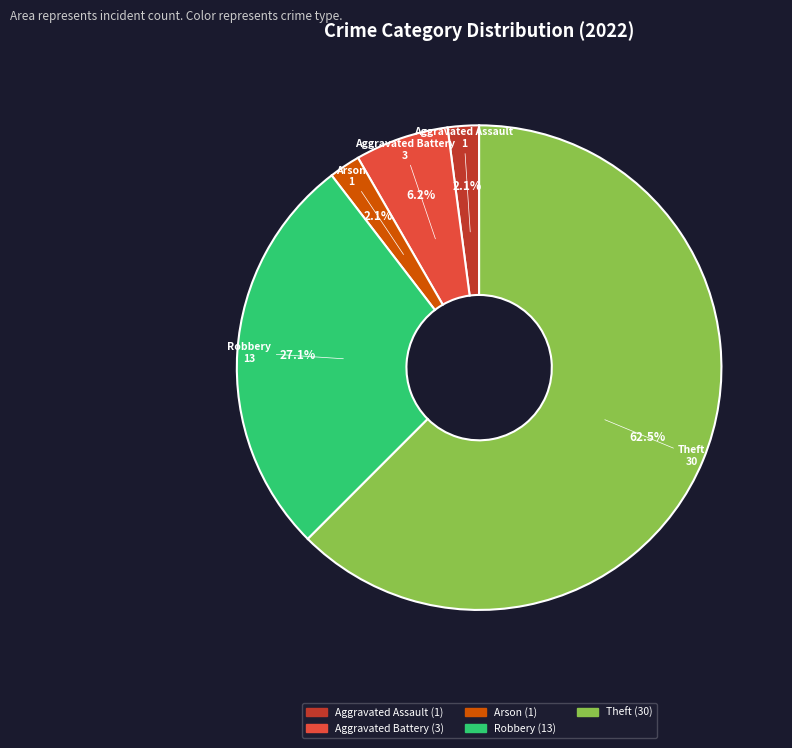

Is there a majority slice in this chart?

Yes